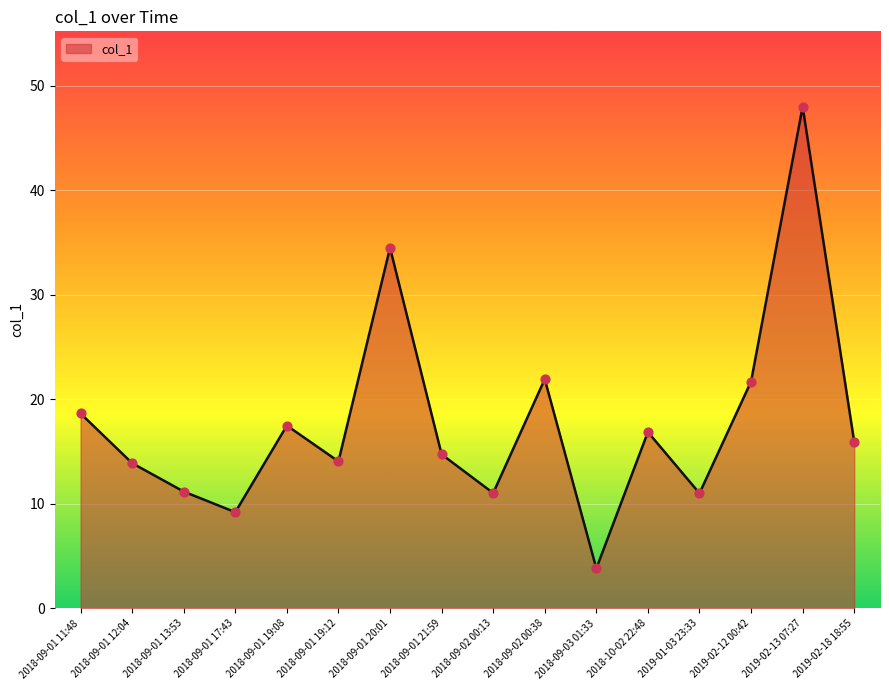

Approximately how many times larger is the value at 2018-09-01 17:43 compared to 2018-09-03 01:33?

2.4